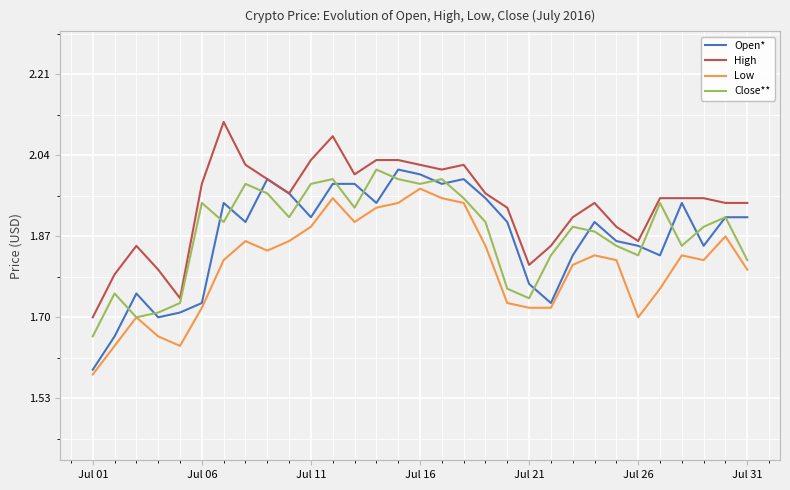

True or false: High and Low cross at least once.

False